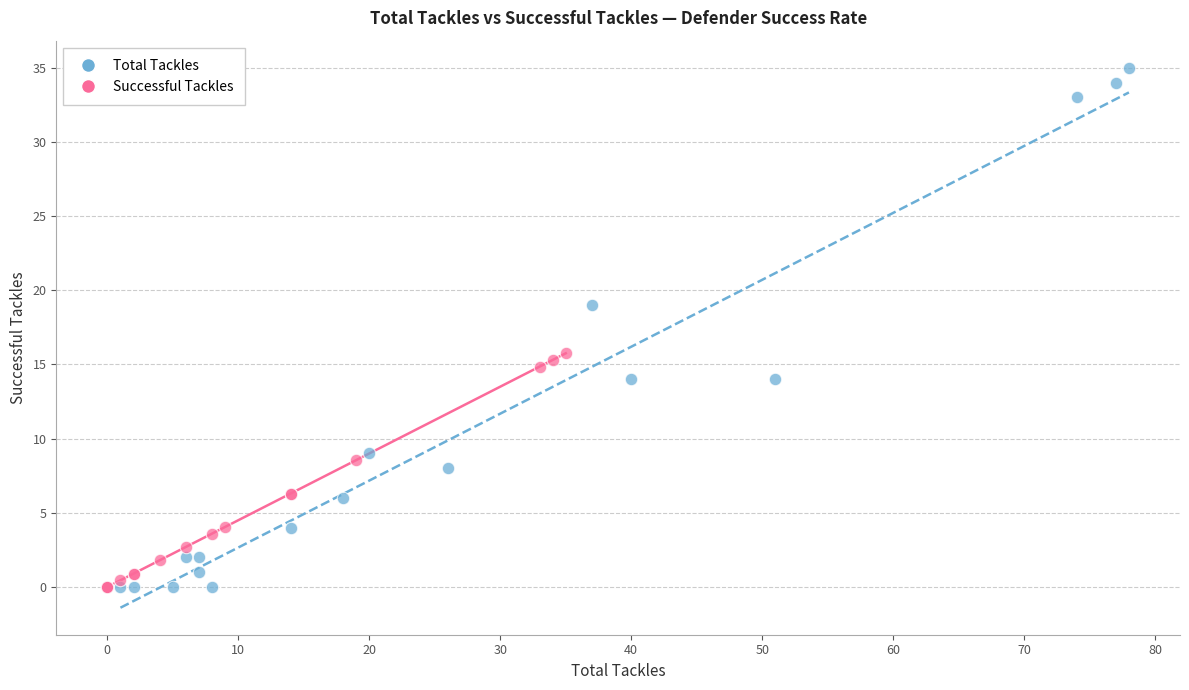

Which series has the largest Y range (max minus min)?

Total Tackles